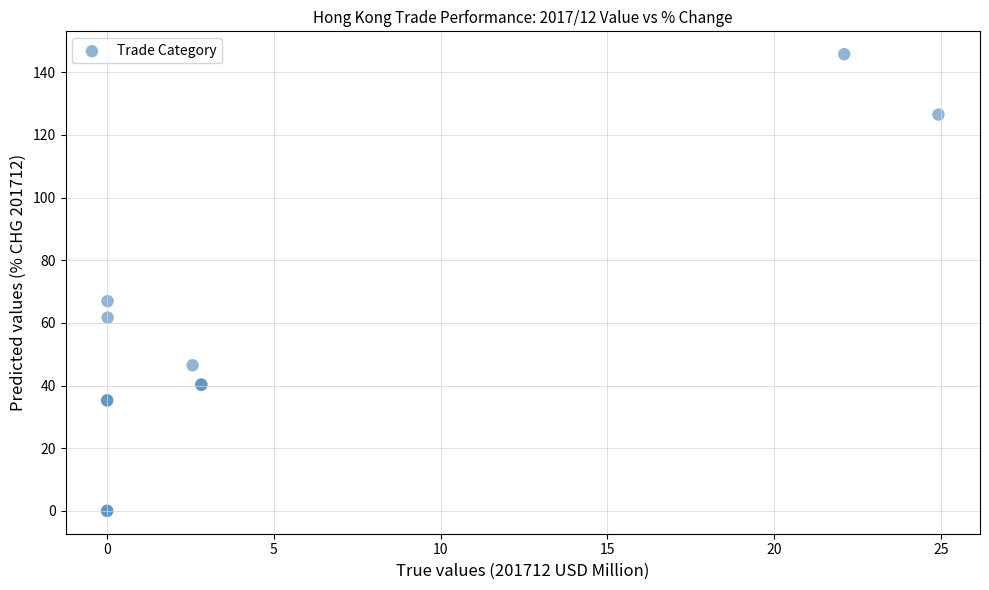

What Y value in the scatter plot is closest to 72?

66.9